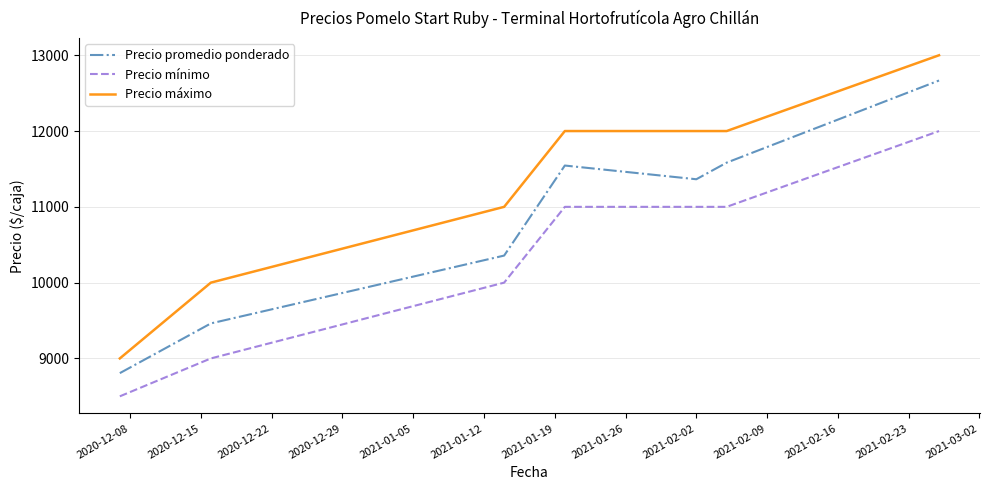

What is the difference between the second highest and minimum values in the Precio promedio ponderado series?

2777